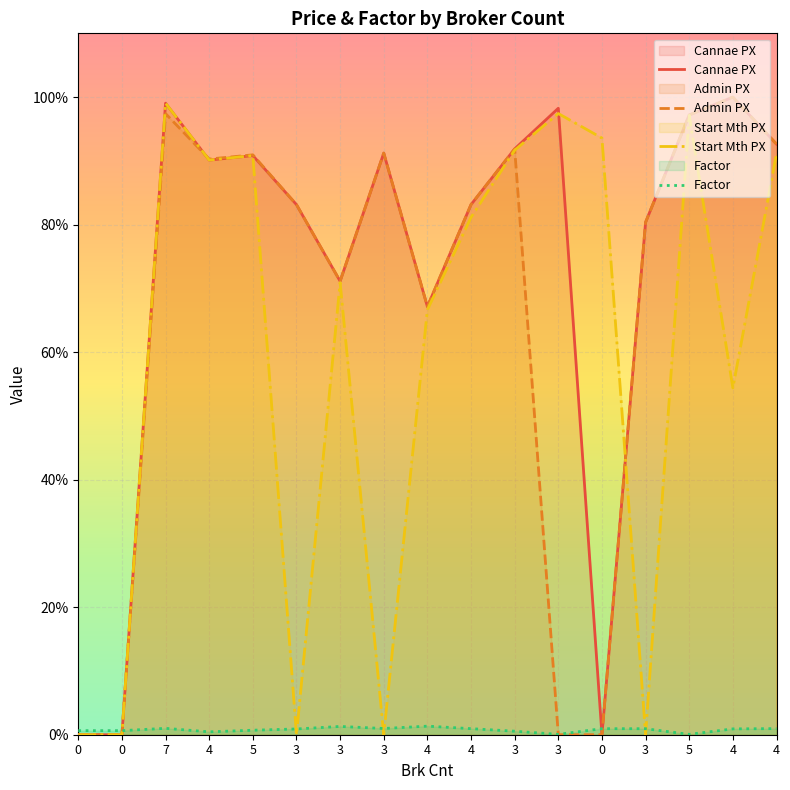

What is the spread (max minus min) of values at 3?

83.1